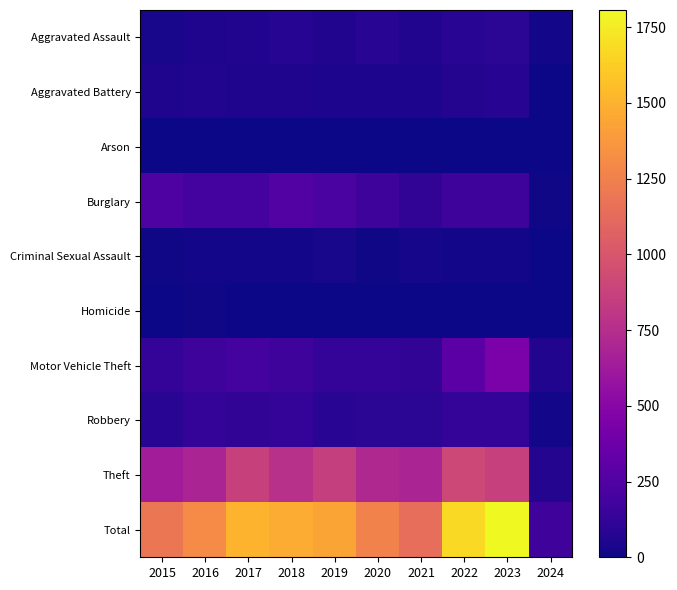

Count the number of categories in the chart.

10